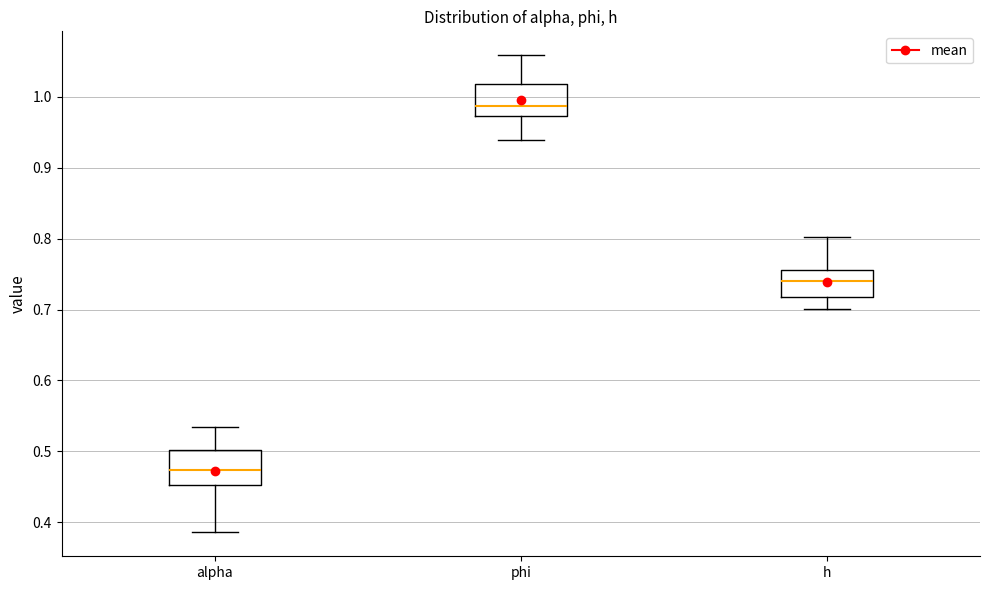

Reading left to right, transcribe this box plot: for each box, give where its median line is, the range the box spans, and where its two whiskers end, as read against the y-axis. The values are not printed on the chart, so give them approximately, as read against the axis.

alpha: median 0.47, box 0.45 to 0.50, whiskers 0.39 to 0.53
phi: median 0.99, box 0.97 to 1.02, whiskers 0.94 to 1.06
h: median 0.74, box 0.72 to 0.76, whiskers 0.70 to 0.80